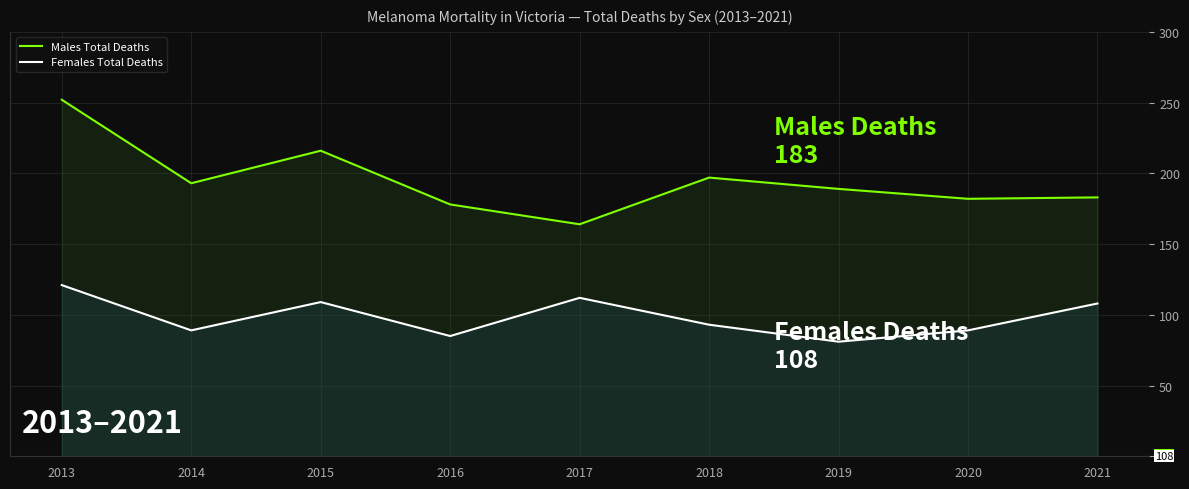

Is the value of Males Total Deaths at 2013 greater than the value of Females Total Deaths at 2013?

Yes